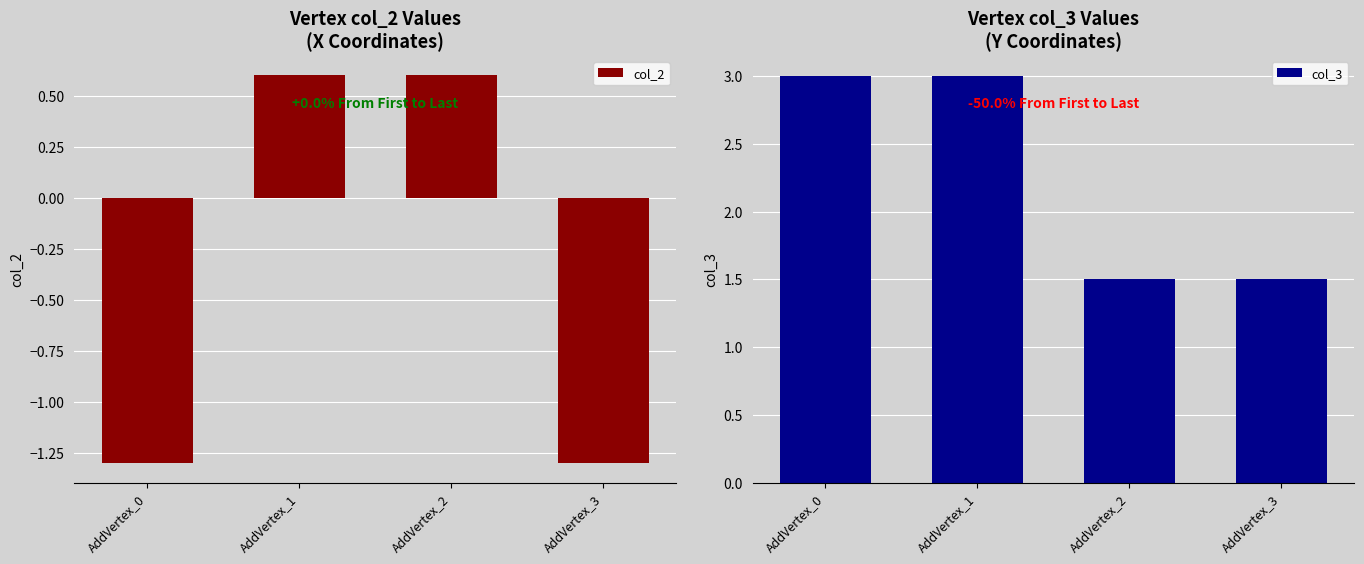

Which category has the lowest value across all series?

AddVertex_0